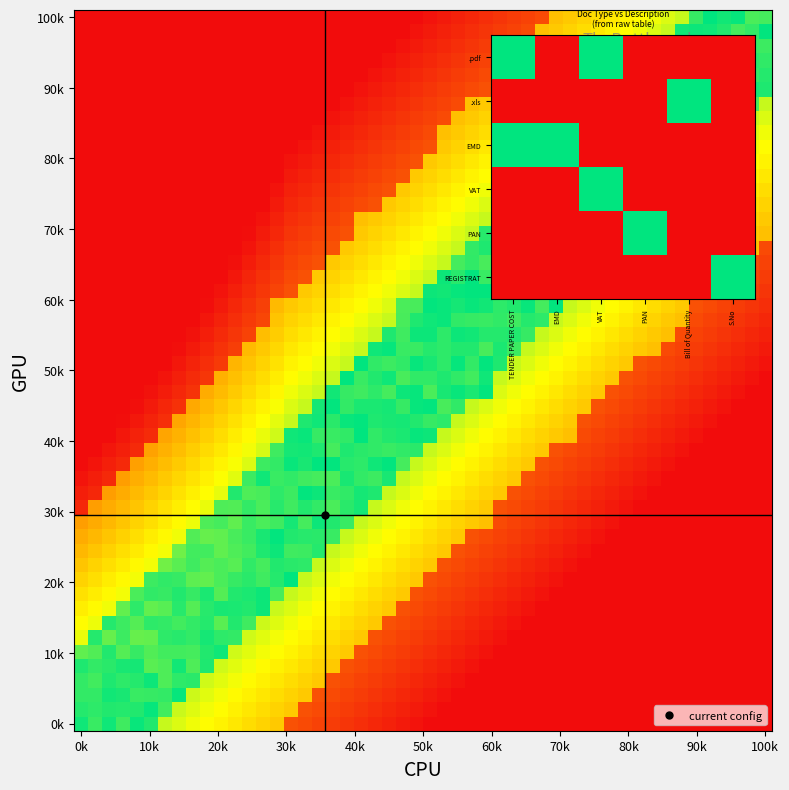

Is it true that .xls equals 0 at 50k?

False